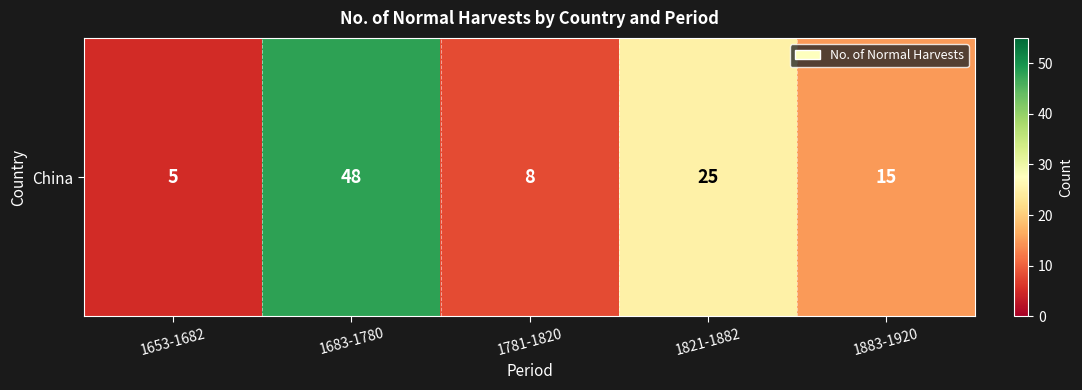

Reading left to right, list all the values displayed in this chart.

1653-1682=5	1683-1780=48	1781-1820=8	1821-1882=25	1883-1920=15